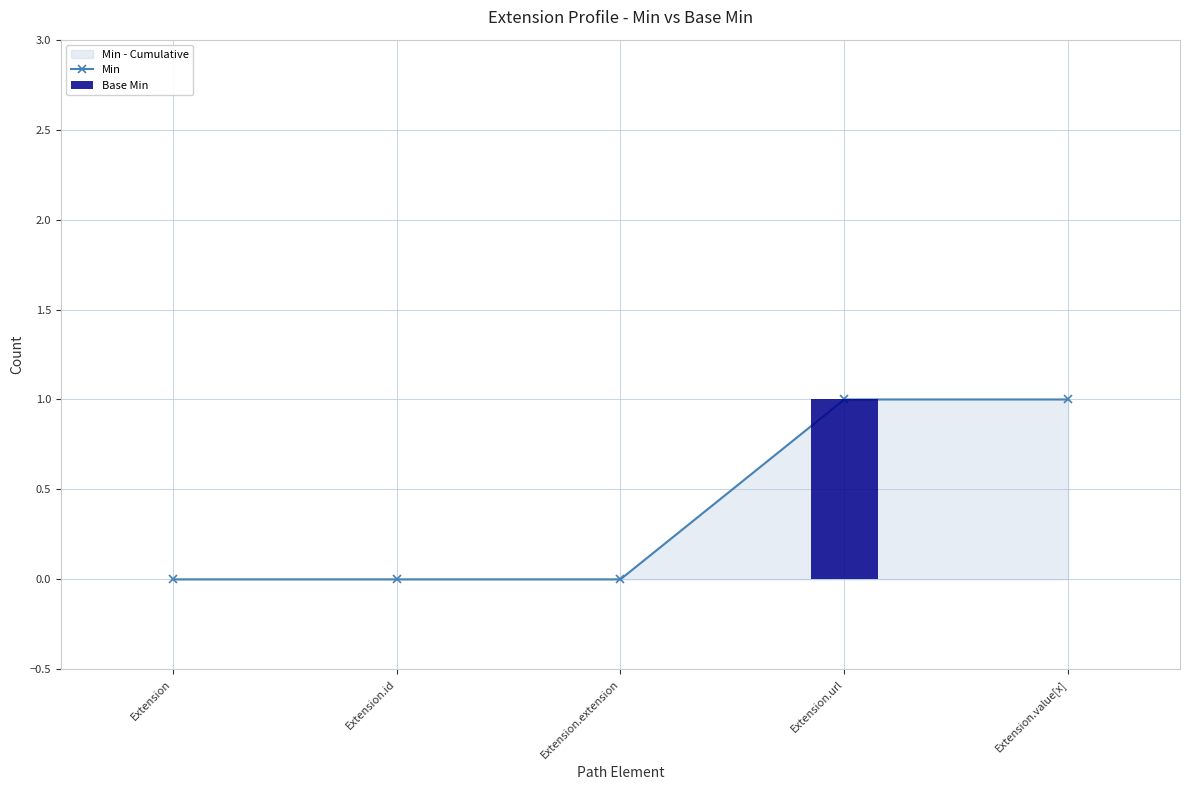

Rank the series by their average value, from lowest to highest.

Base Min, Min